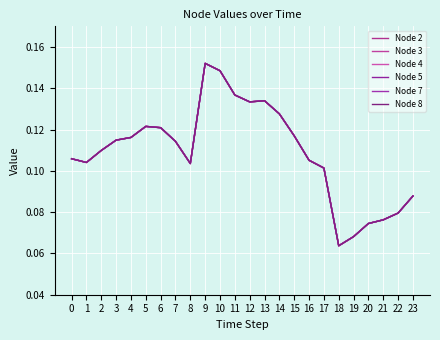

Rank the series at 19 from highest to lowest value.

Node 2, Node 3, Node 4, Node 5, Node 7, Node 8